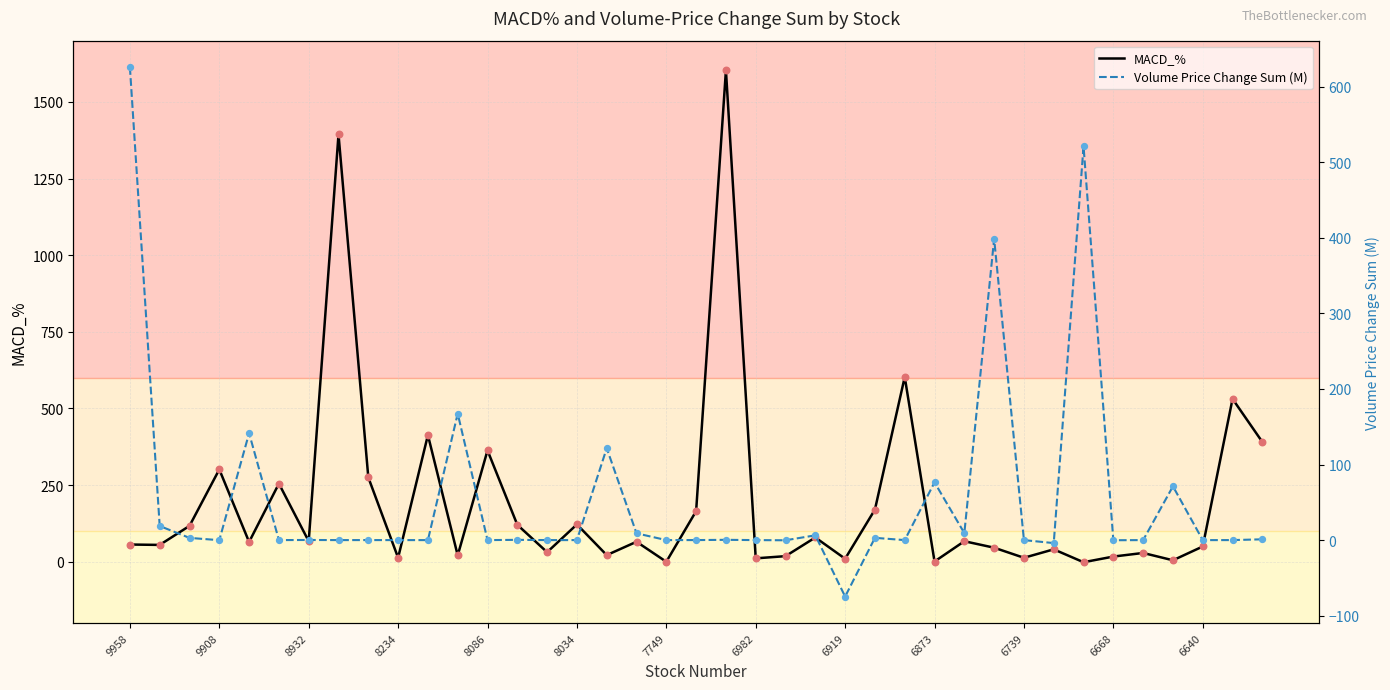

What are all the series names shown in the legend?

MACD_%, Volume Price Change Sum (M)